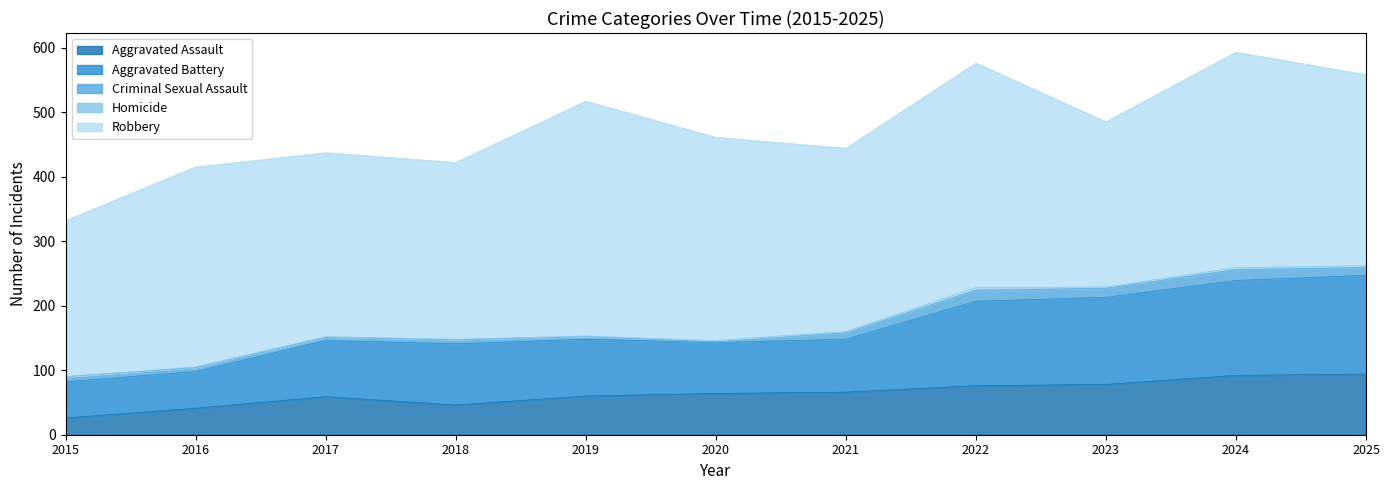

Which series has the largest range (max minus min)?

Robbery